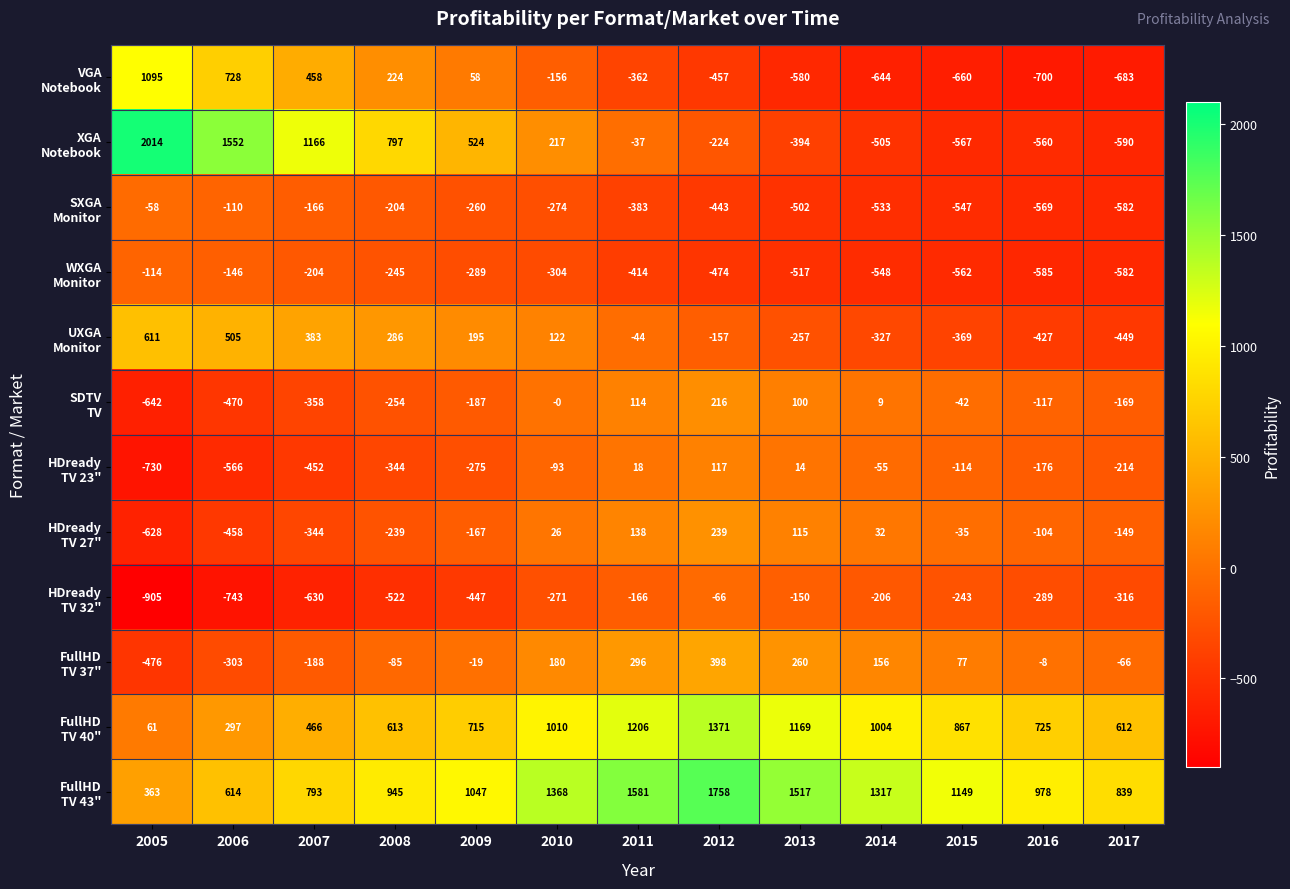

What is the smallest value displayed?

-905